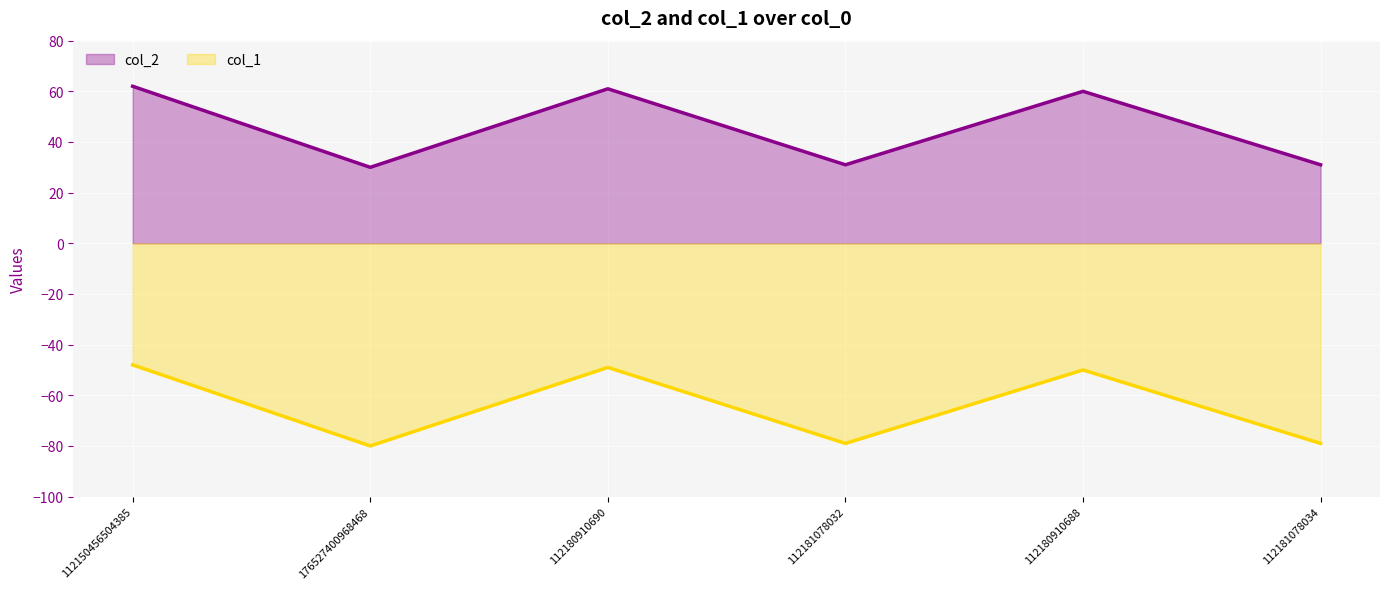

List the series in order of their peak value, highest first.

col_2, col_1